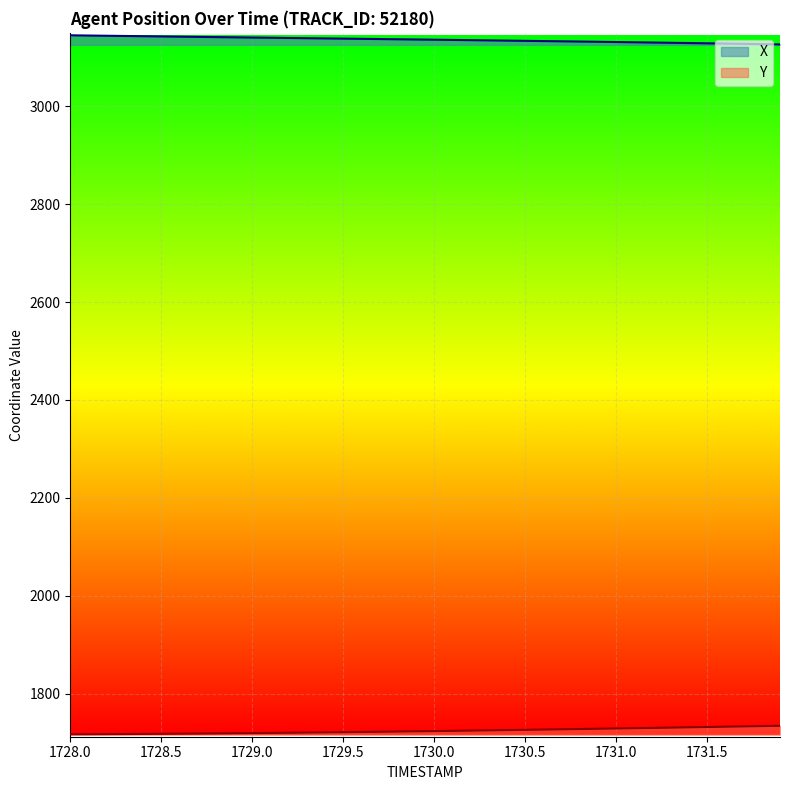

Rank the series by their average value, from lowest to highest.

Y, X